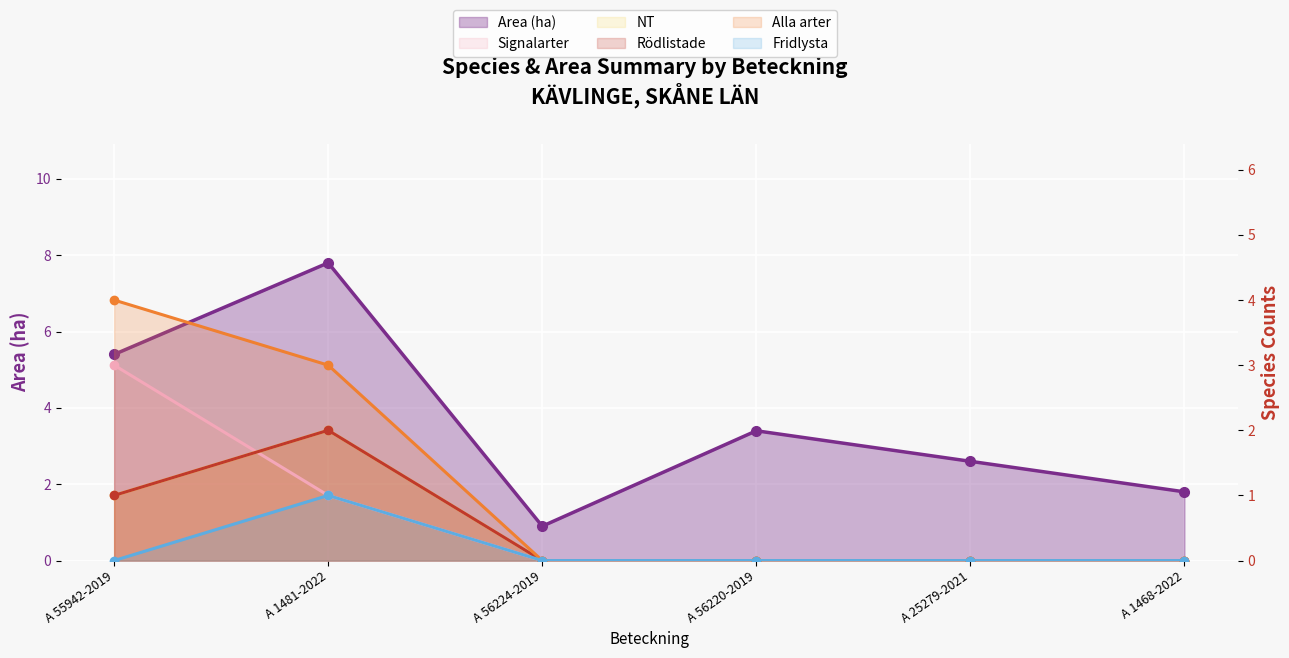

Which series has the largest total across all categories?

Area (ha)